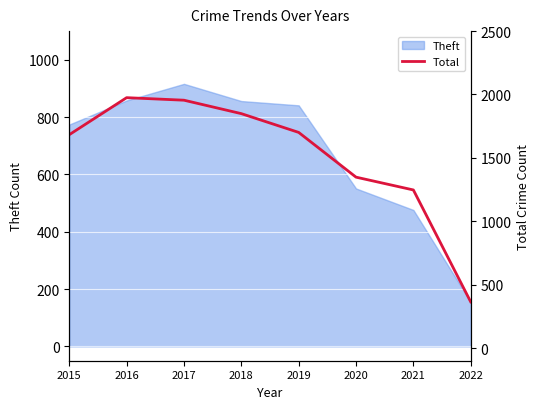

At which label does the data first exceed 1701?

2016